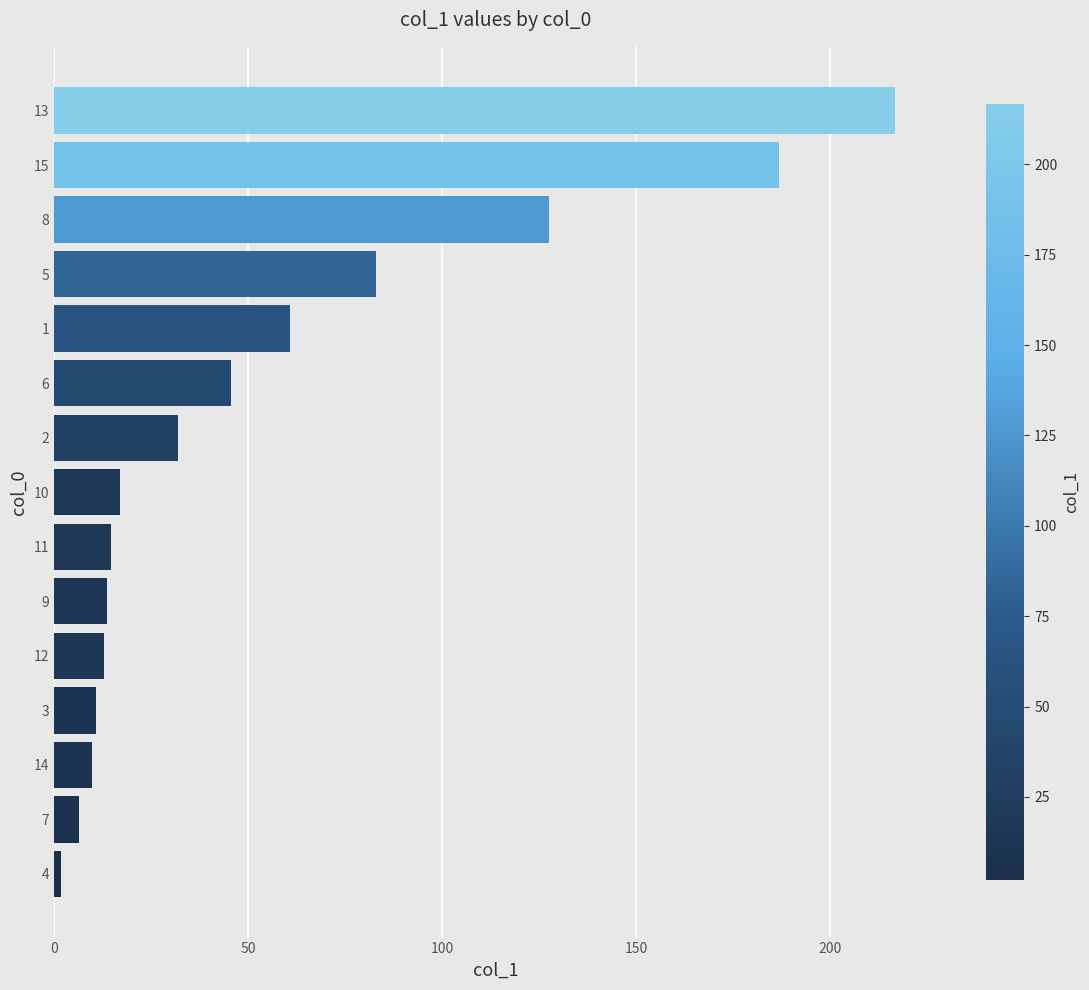

What is the greatest value displayed?

216.7